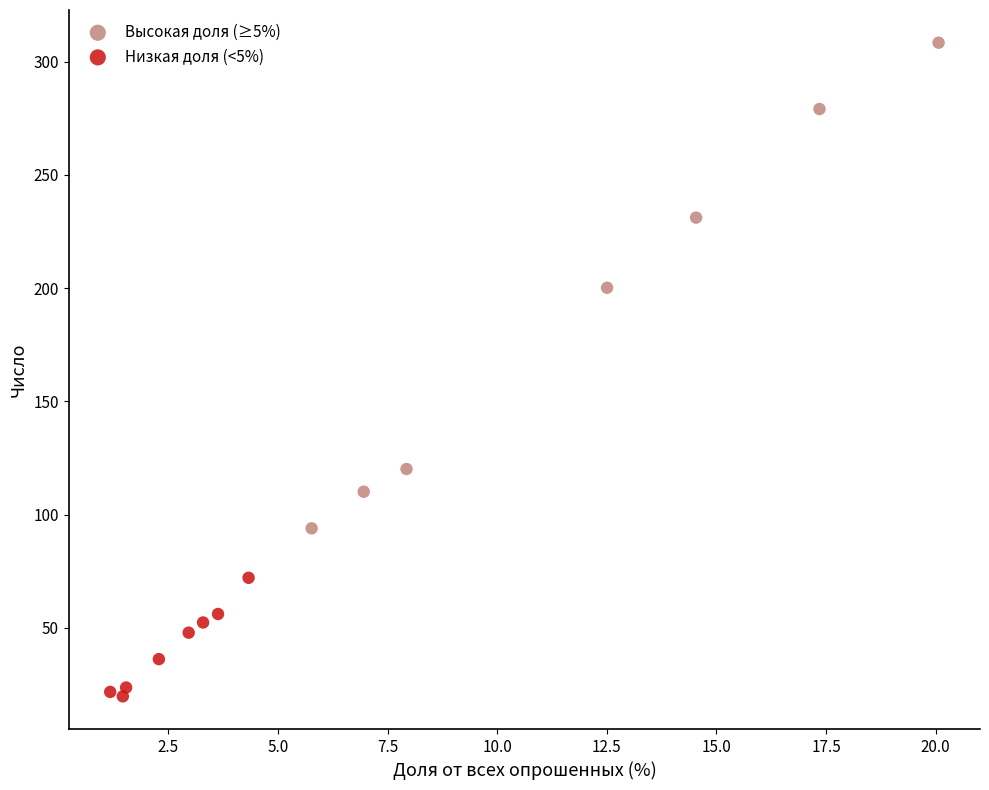

What are all the series names shown in the legend?

Высокая доля (≥5%), Низкая доля (<5%)